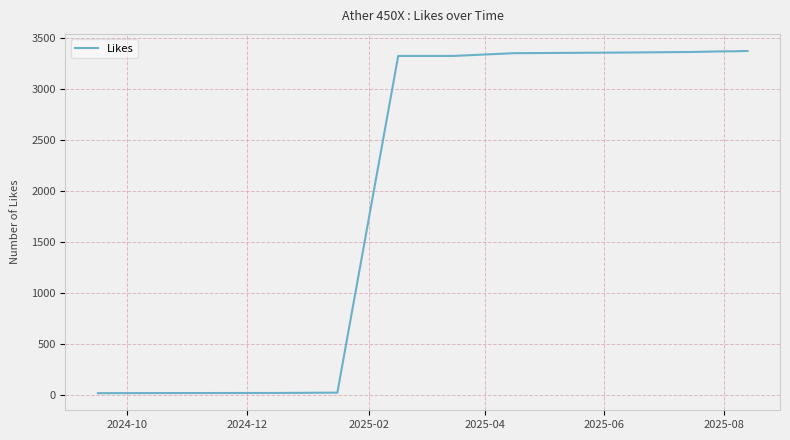

What is the maximum value shown in the chart?

3374.4